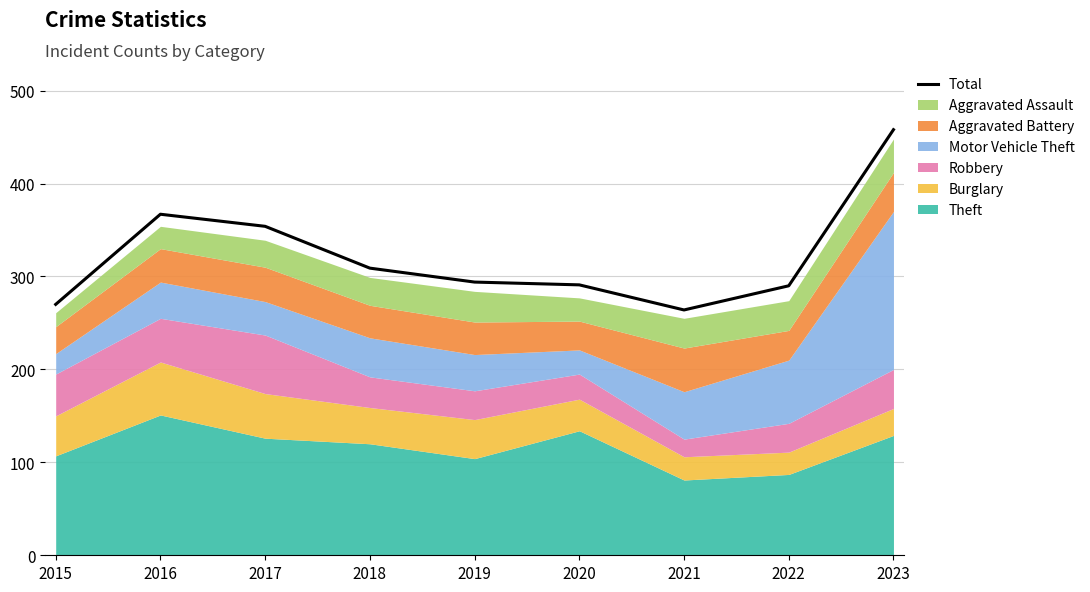

What is the average value?

322